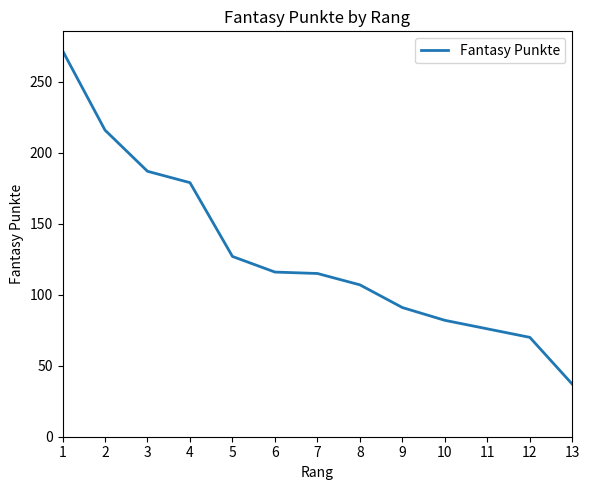

Between 12 and 13, which is larger?

12